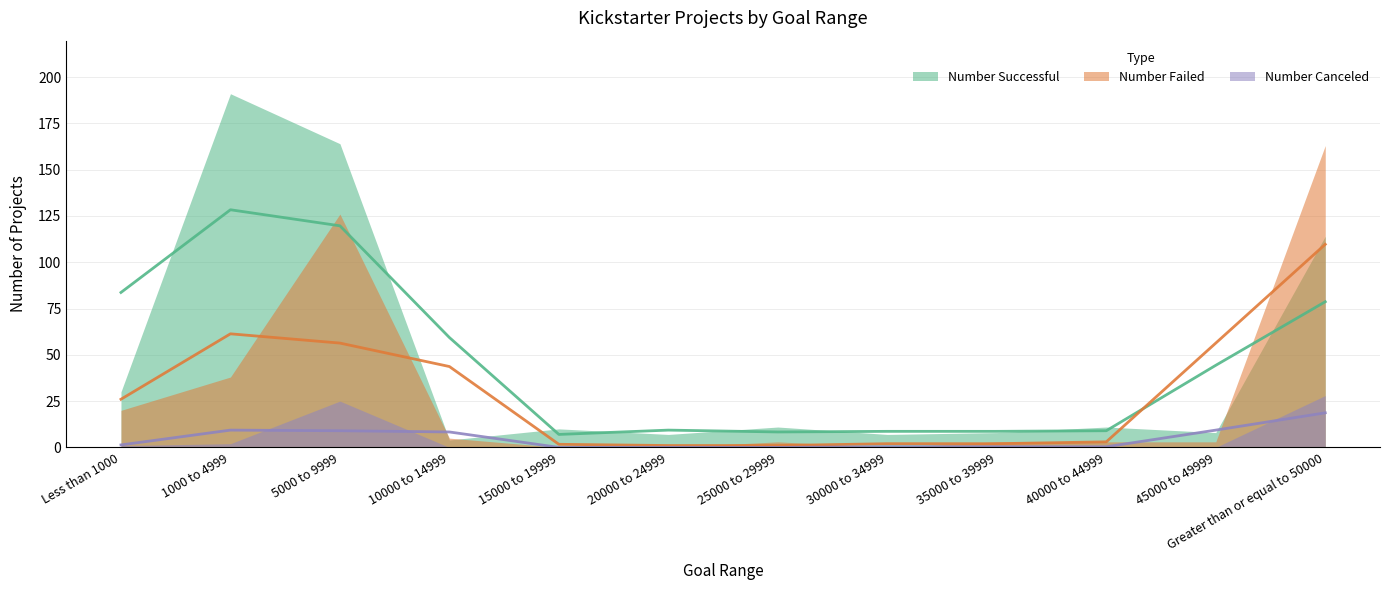

Reading right to left, transcribe all the data shown in this chart.

Number Successful: Greater than or equal to 50000=114	45000 to 49999=8	40000 to 44999=11	35000 to 39999=8	30000 to 34999=7	25000 to 29999=11	20000 to 24999=7	15000 to 19999=10	10000 to 14999=4	5000 to 9999=164	1000 to 4999=191	Less than 1000=30
Number Failed: Greater than or equal to 50000=163	45000 to 49999=3	40000 to 44999=3	35000 to 39999=3	30000 to 34999=0	25000 to 29999=3	20000 to 24999=0	15000 to 19999=0	10000 to 14999=5	5000 to 9999=126	1000 to 4999=38	Less than 1000=20
Number Canceled: Greater than or equal to 50000=28	45000 to 49999=0	40000 to 44999=0	35000 to 39999=1	30000 to 34999=0	25000 to 29999=0	20000 to 24999=0	15000 to 19999=0	10000 to 14999=0	5000 to 9999=25	1000 to 4999=2	Less than 1000=1